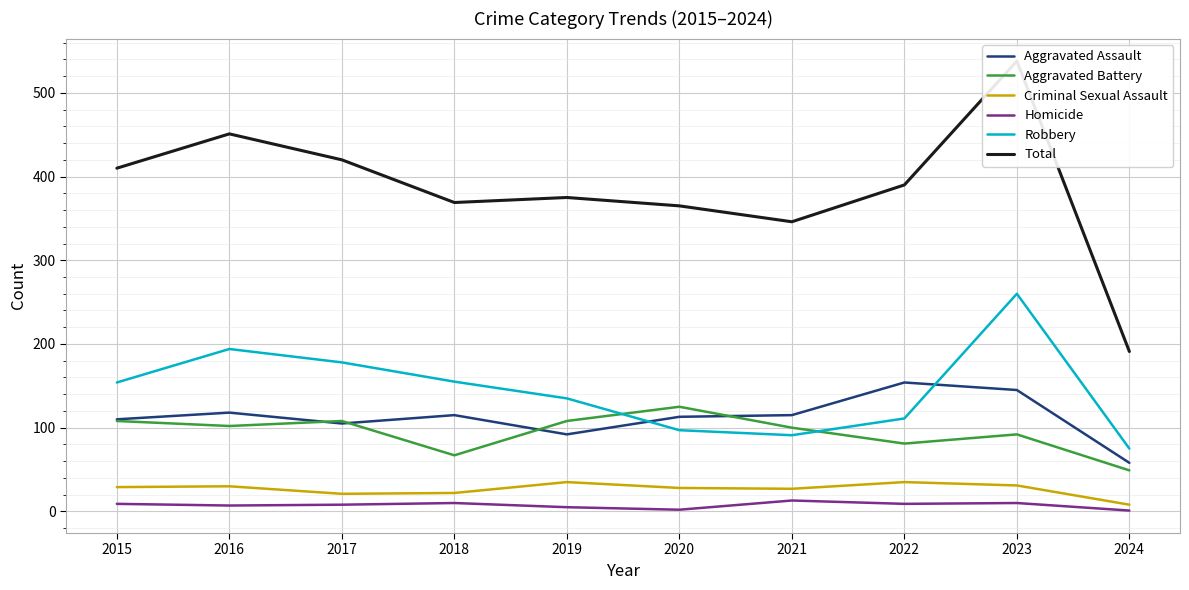

What is the lowest value of the Aggravated Assault series?

58